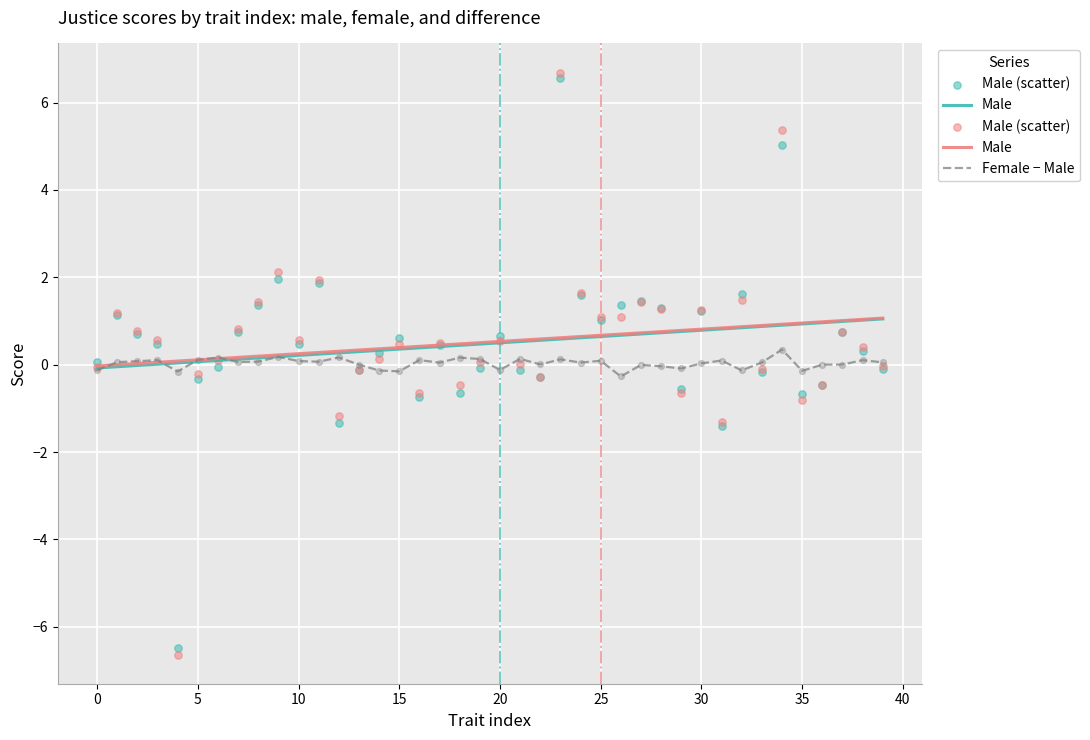

Is the value of Male (scatter) at 30 greater than the value of Male at 15?

Yes